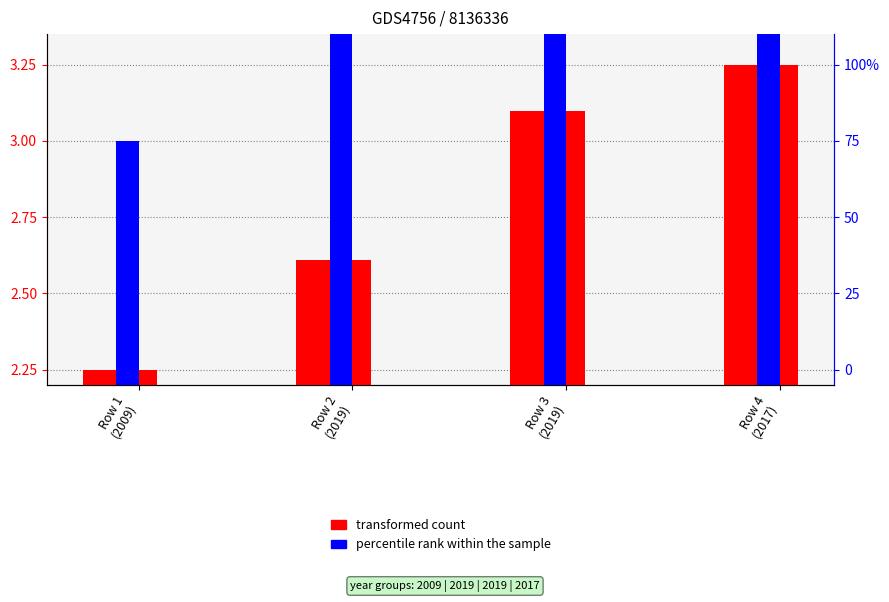

Is it true that transformed count equals 3.5 at Row 2
(2019)?

False